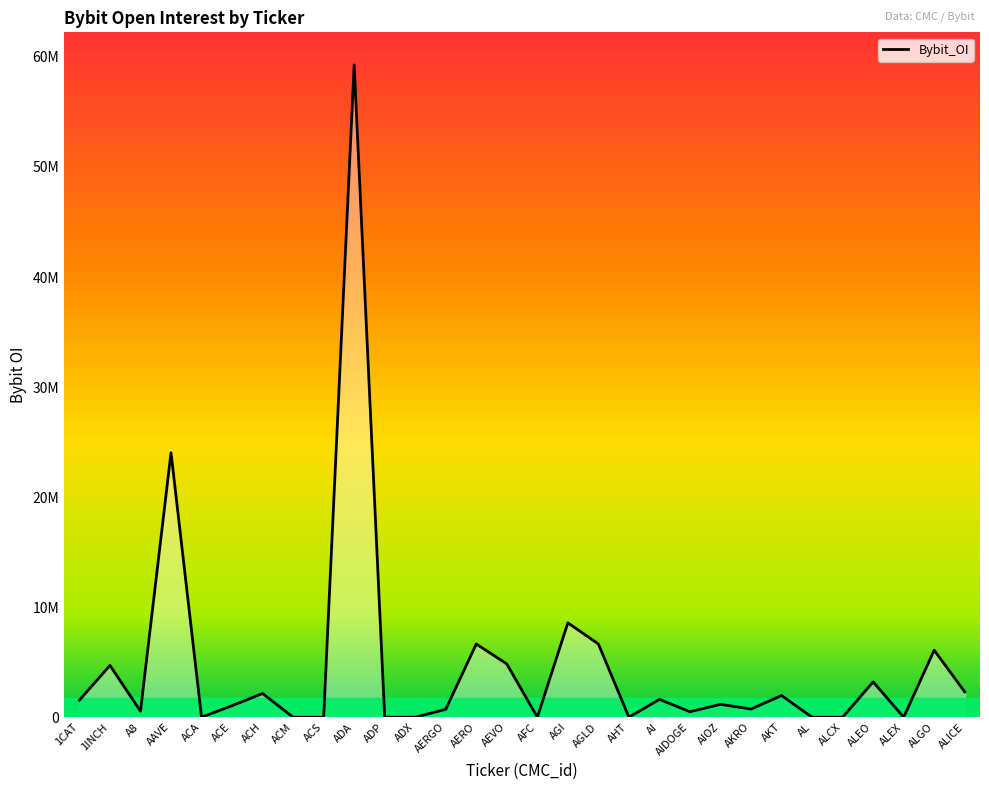

Where is the data nearest to the value 29635771?

AAVE